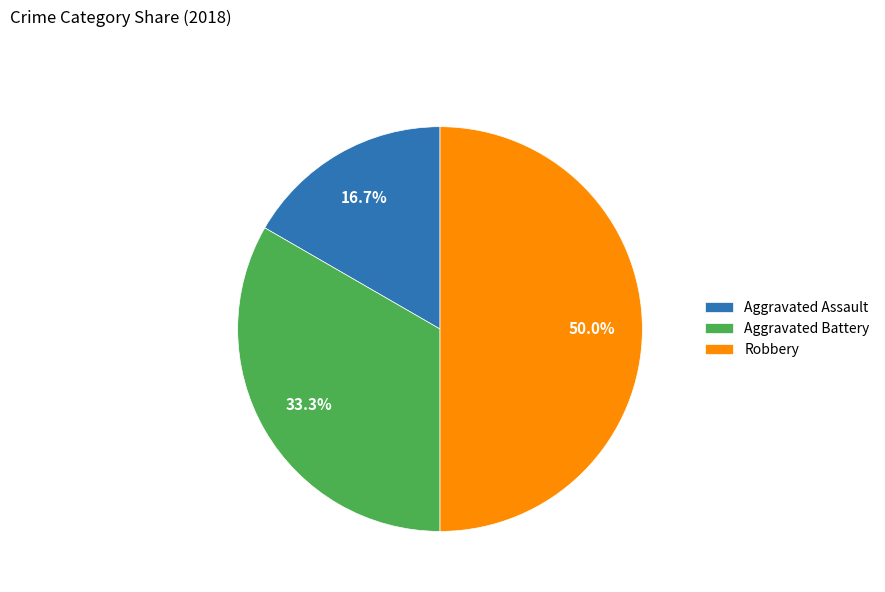

What percentage is NOT represented by Aggravated Battery?

66.7%